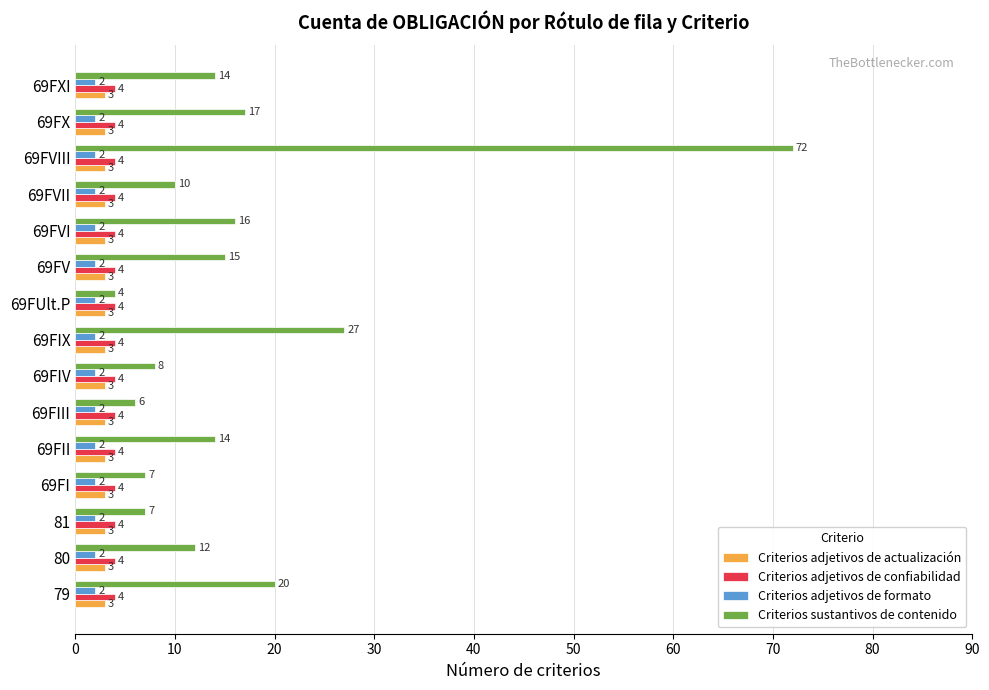

Rank the series by their maximum value, from lowest to highest.

Criterios adjetivos de formato, Criterios adjetivos de actualización, Criterios adjetivos de confiabilidad, Criterios sustantivos de contenido